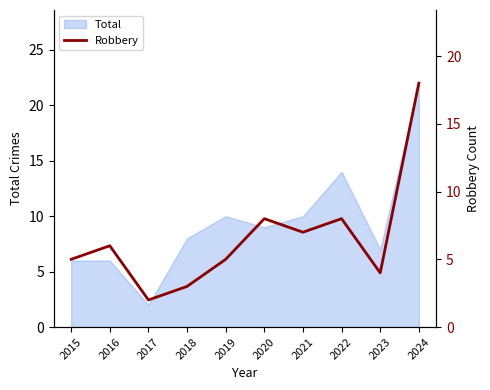

Reading left to right, transcribe all the data shown in this chart.

5	6	2	3	5	8	7	8	4	18